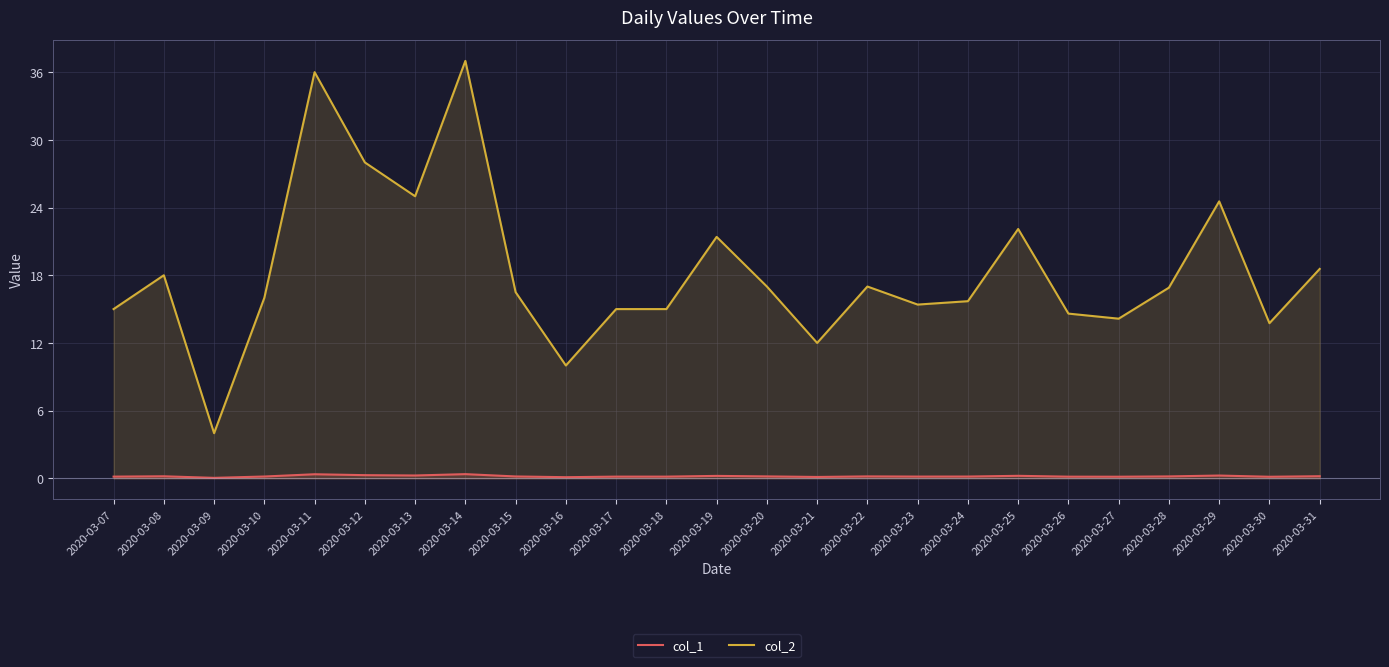

How many lines are shown in the chart?

2